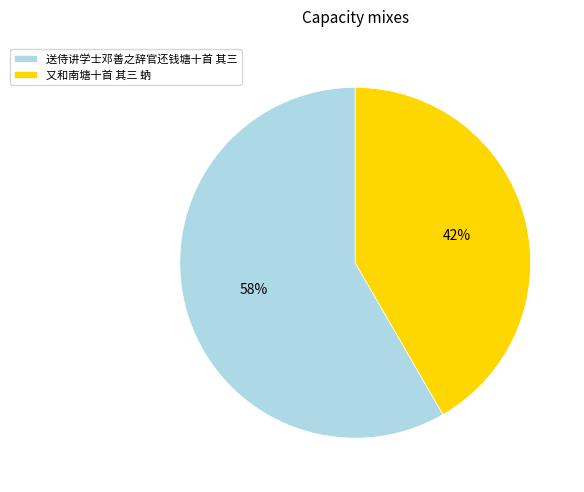

Does 又和南塘十首 其三 蚋 represent more than half of the total?

No